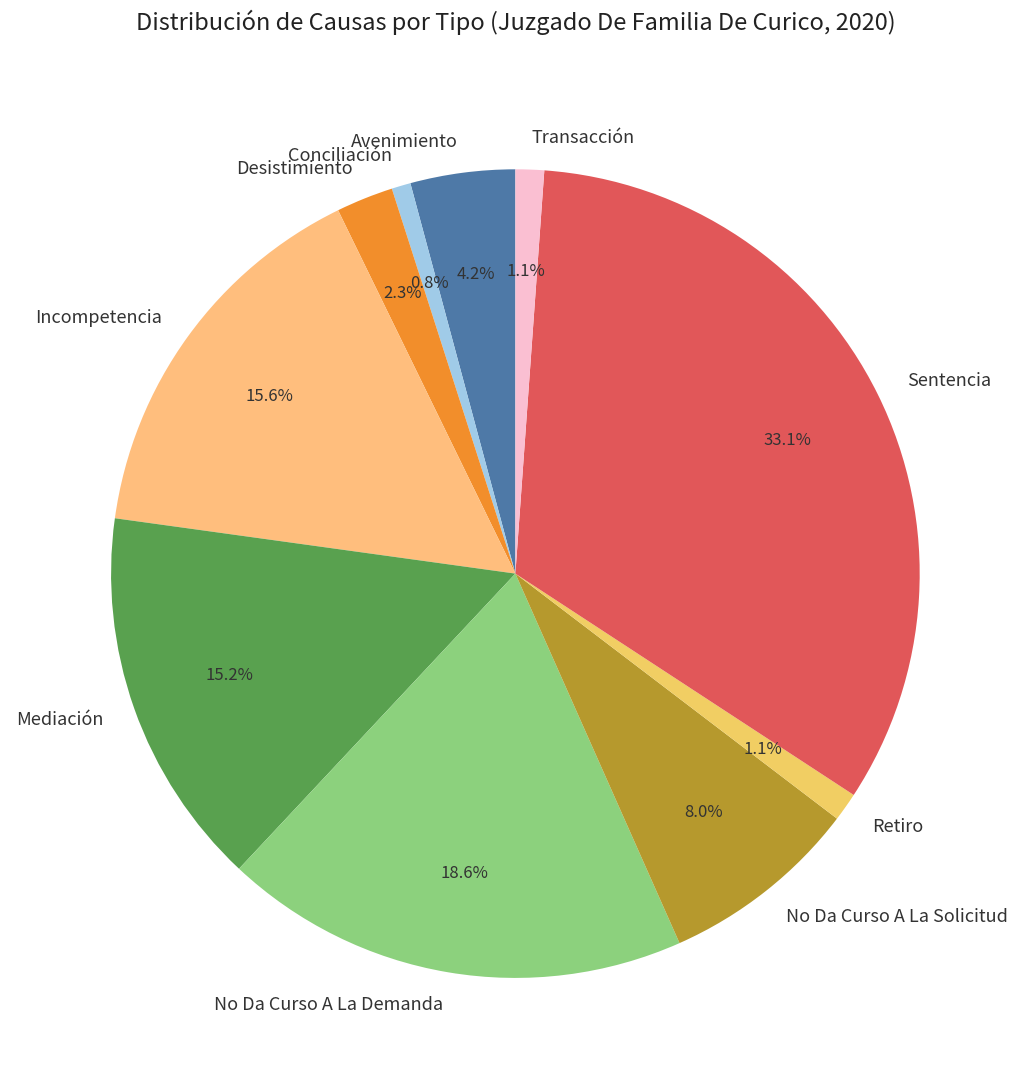

To the nearest percent, what portion does Retiro represent?

1%